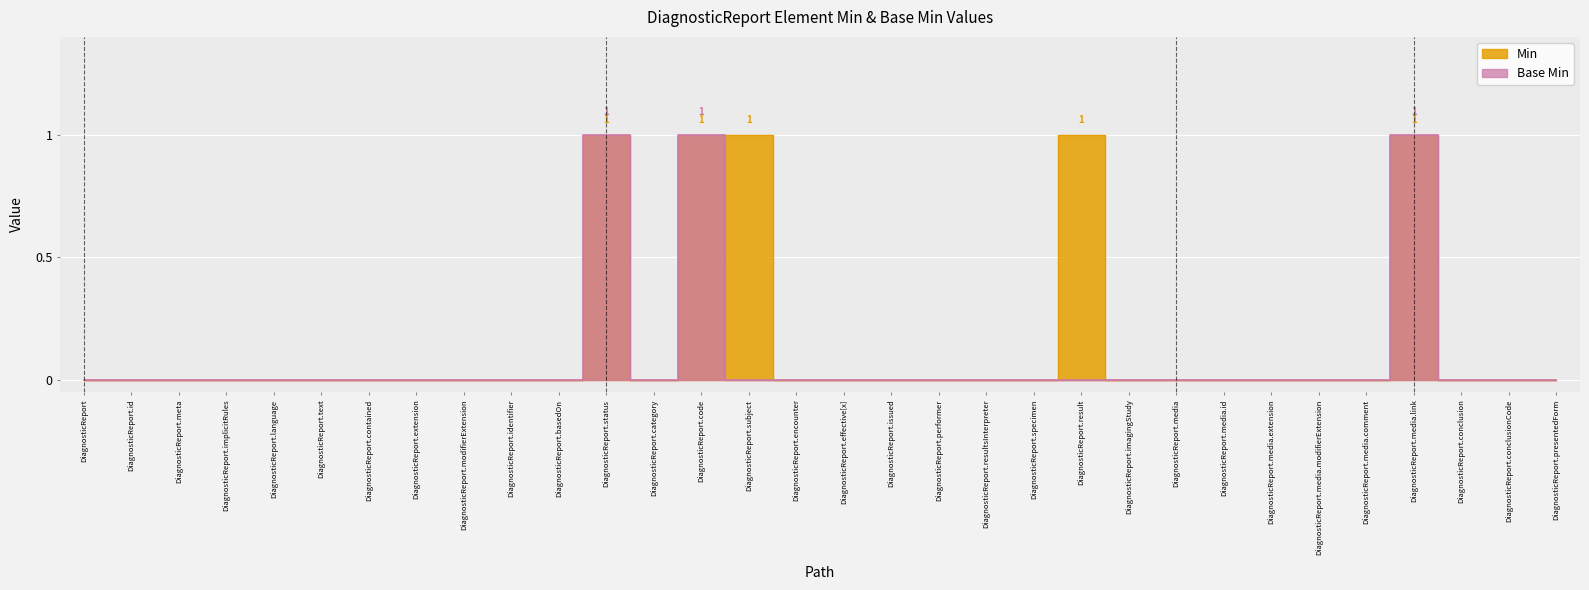

Reading left to right, extract all data points from this chart.

Min: 0	0	0	0	0	0	0	0	0	0	0	1	0	1	1	0	0	0	0	0	0	1	0	0	0	0	0	0	1	0	0	0
Base Min: 0	0	0	0	0	0	0	0	0	0	0	1	0	1	0	0	0	0	0	0	0	0	0	0	0	0	0	0	1	0	0	0